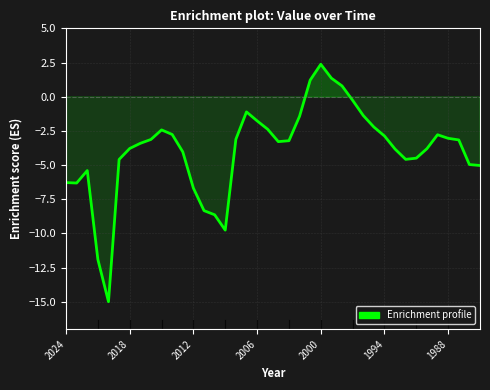

How many lines are shown in the chart?

1